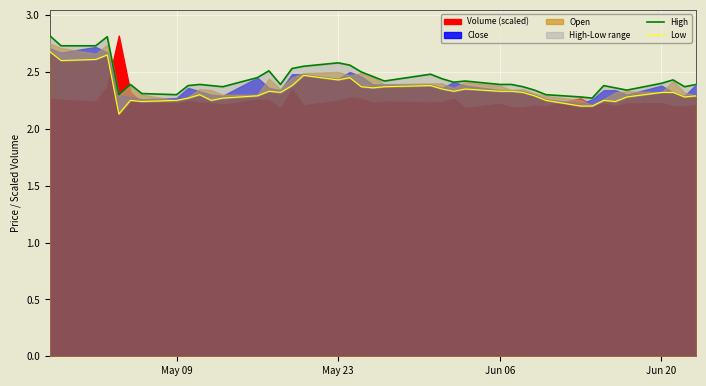

What is the sum of the Low values at May 23 and May 09?

4.7